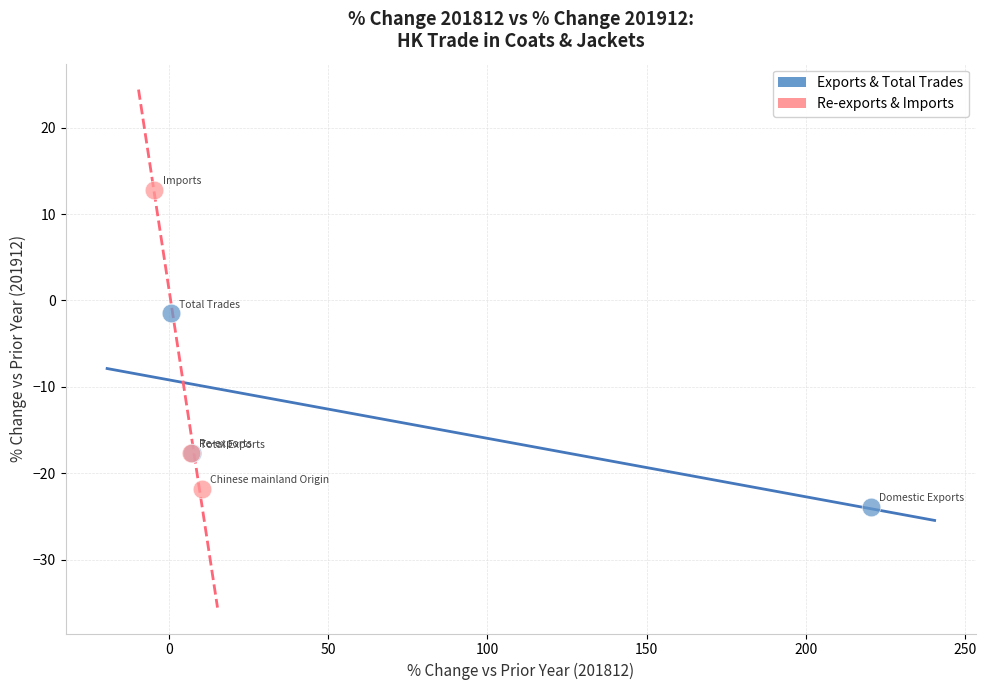

What are all the series names shown in the legend?

Exports & Total Trades, Re-exports & Imports